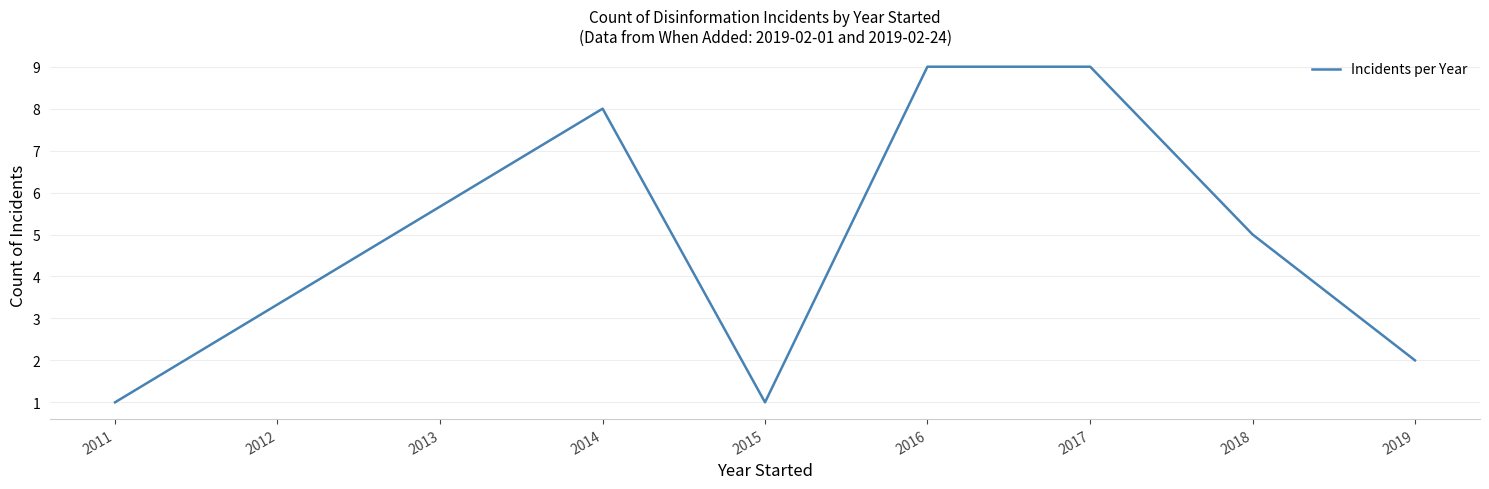

Which has a higher value, 2014 or 2019?

2014